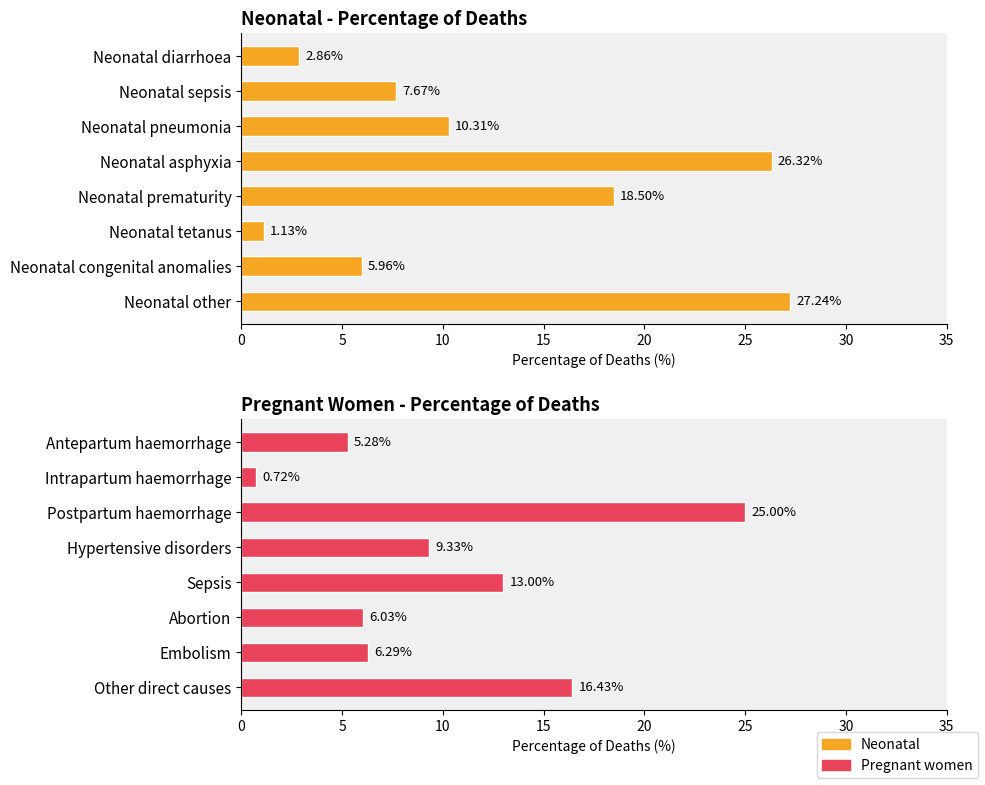

What is the value of the Pregnant women bar at the 5th from the left?

13.0